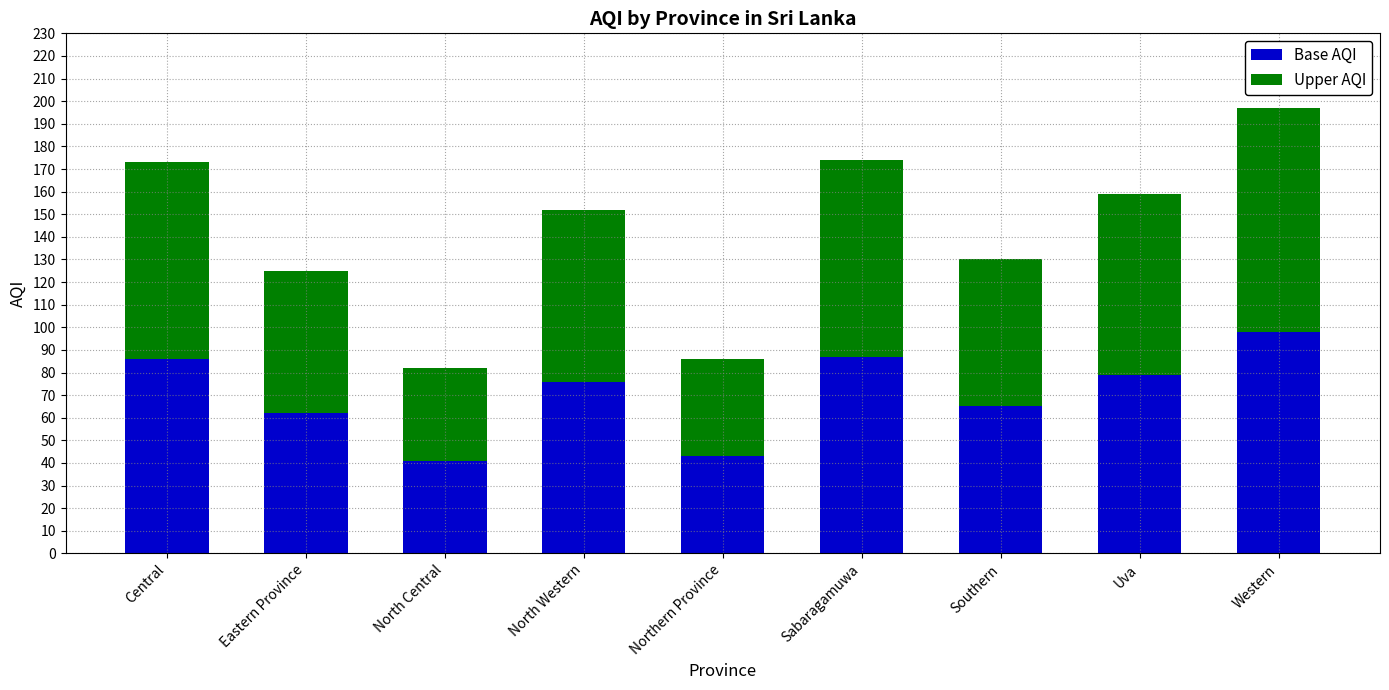

What is the highest value of the Base AQI series?

98